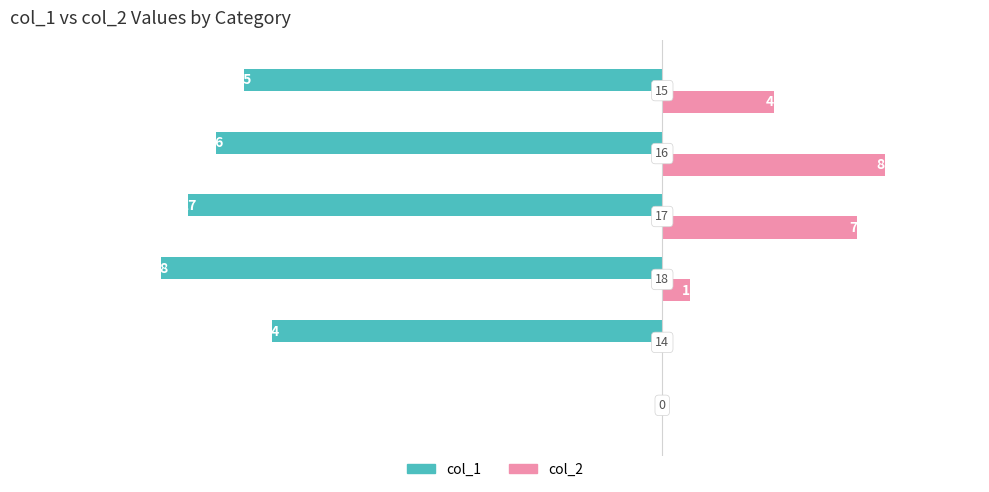

List the series in order of their overall mean, lowest first.

col_1, col_2